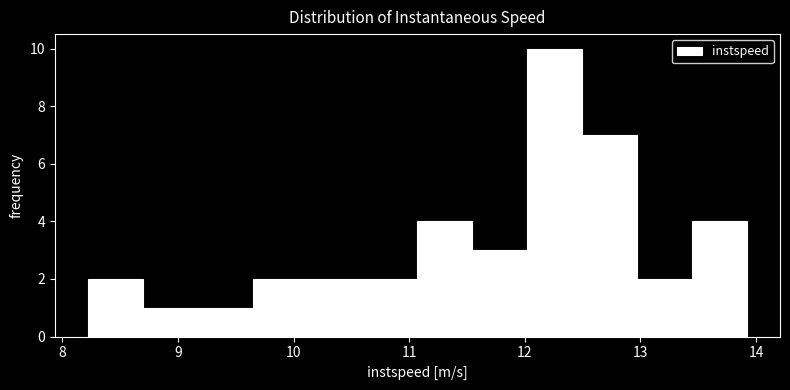

How tall is the bar that spans 8.7 to 9.2 on the x-axis? Neither the bar edges nor the heights are printed on the chart, so give them approximately, as read against the axes.

1